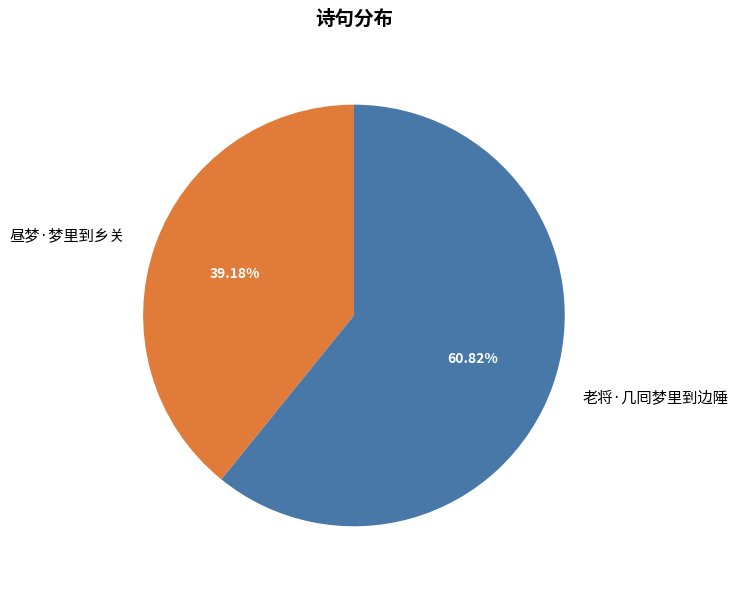

The 昼梦·梦里到乡关 slice represents 39% of the pie. True or false?

True